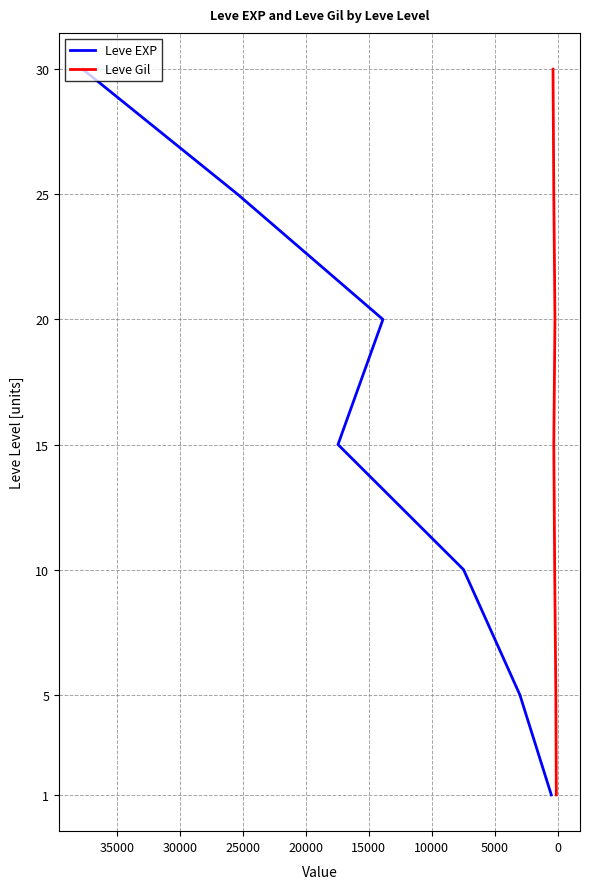

Count the Leve Gil values in the range 5 to 25.

5